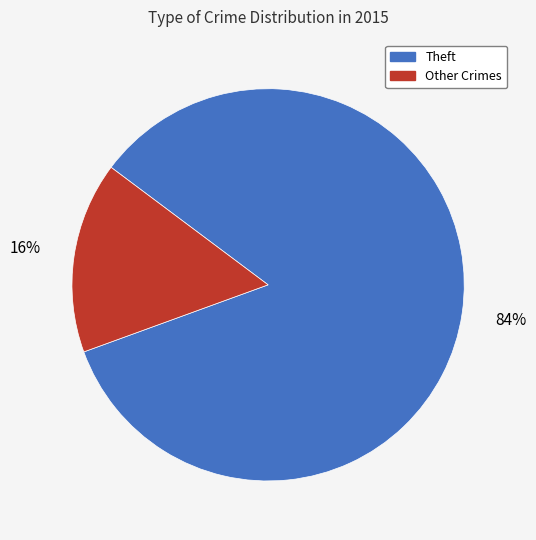

How many slices are in this pie chart?

2